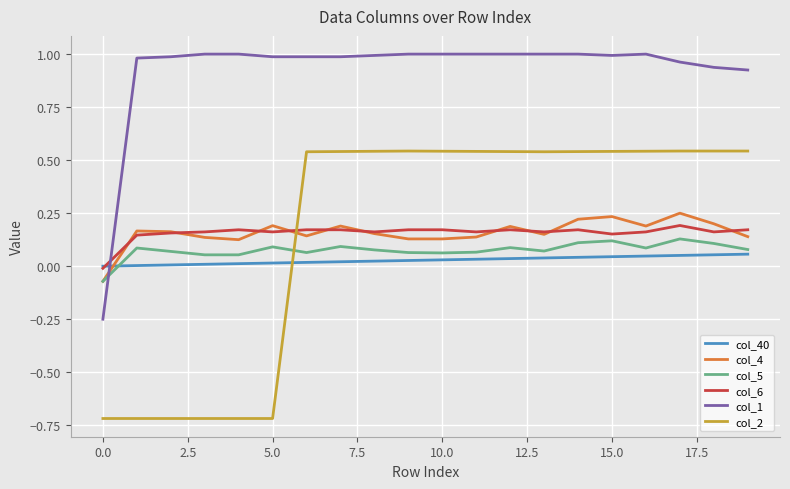

Which series has the largest range (max minus min)?

col_2